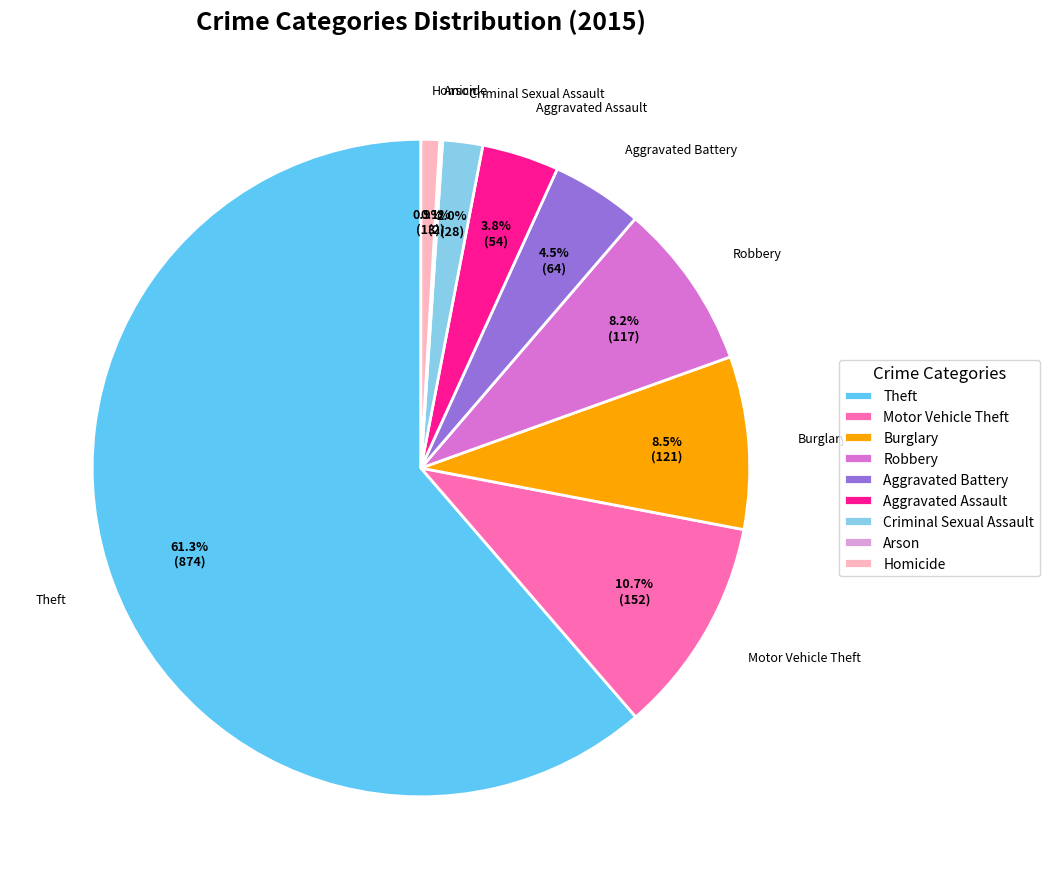

What is the largest slice in the pie chart?

Theft